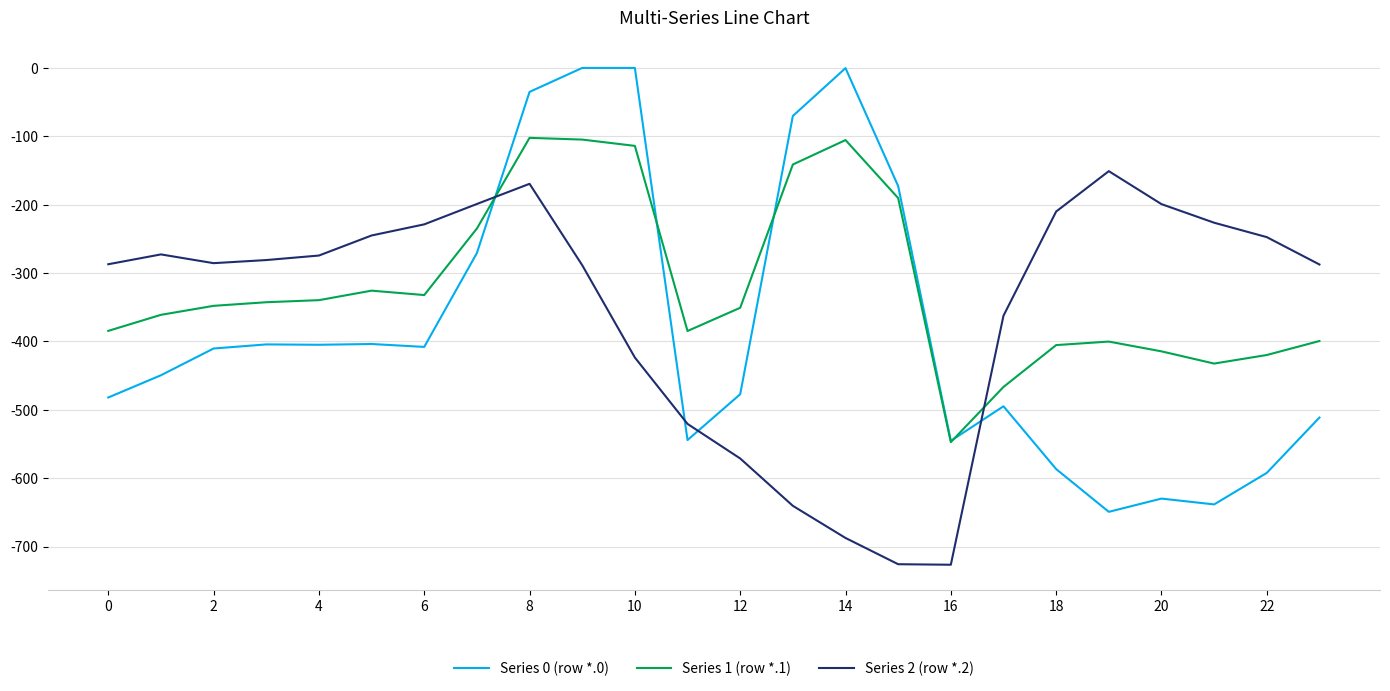

In Series 1 (row *.1), how many points are higher than both neighbors (excluding endpoints)?

4